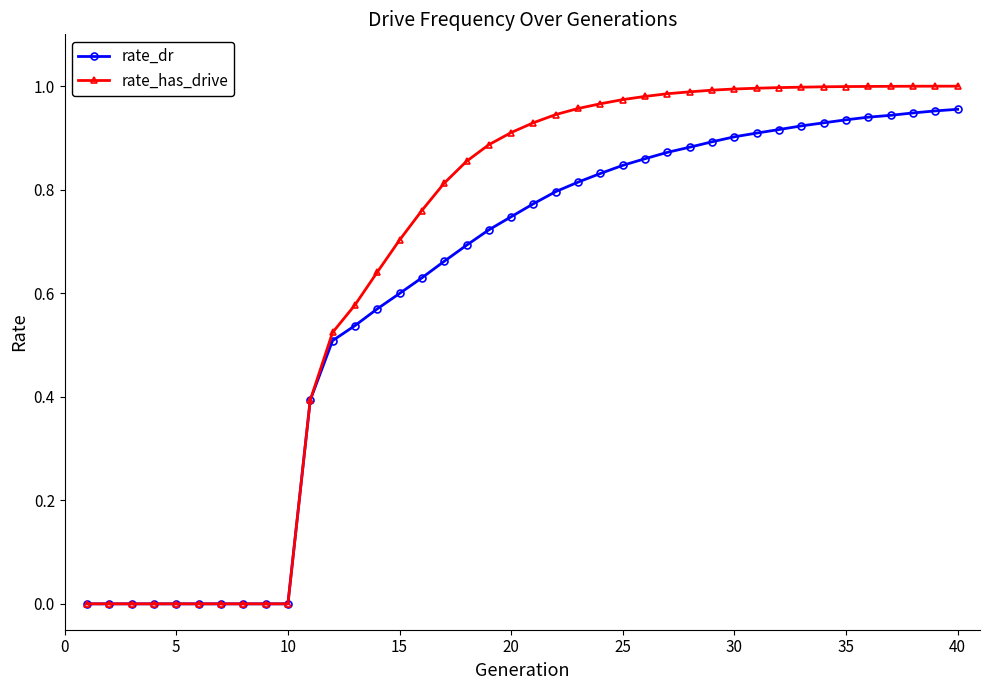

How many lines are shown in the chart?

2